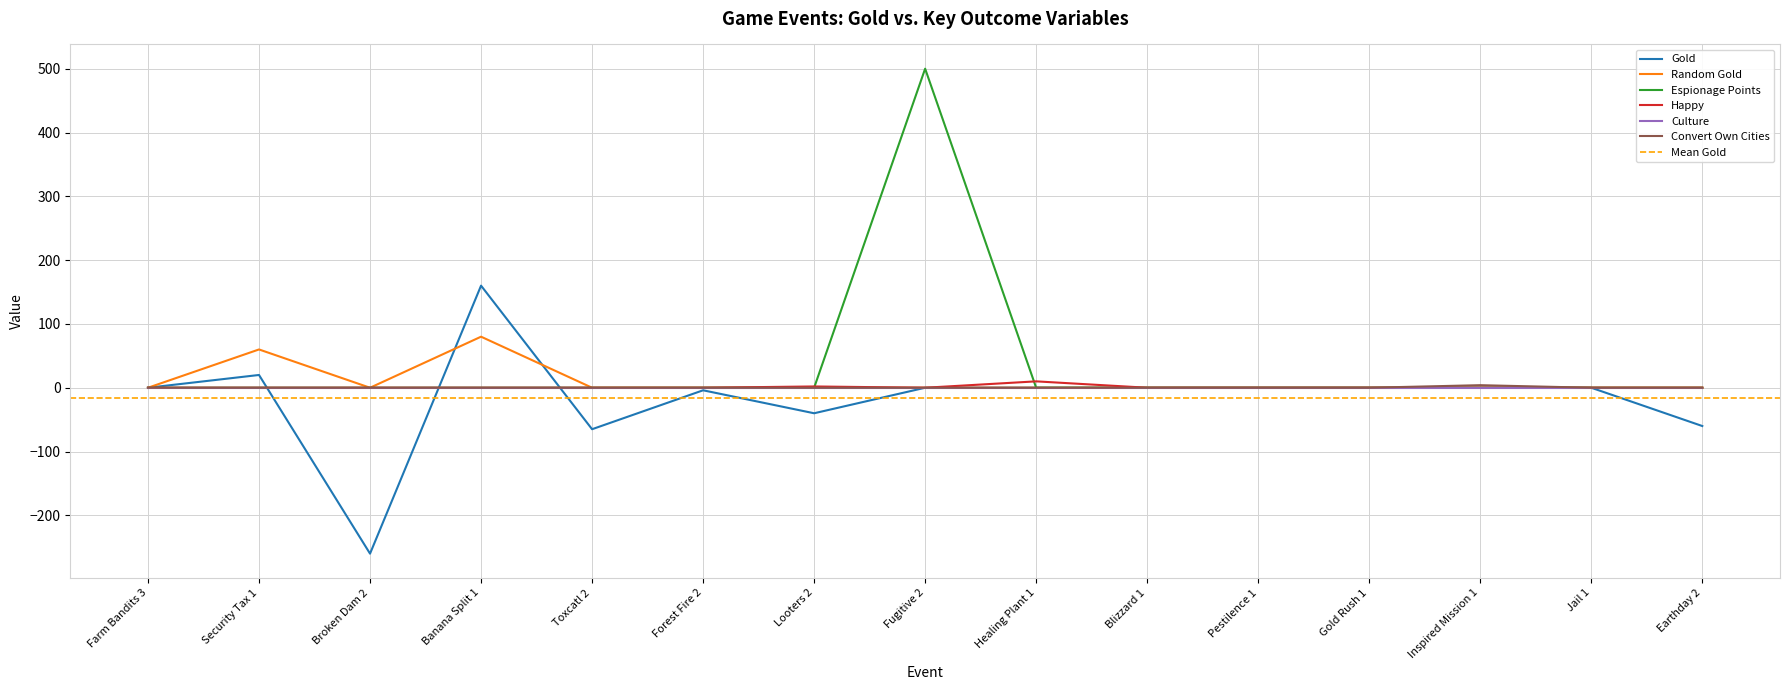

What is the highest value of the Espionage Points series?

500